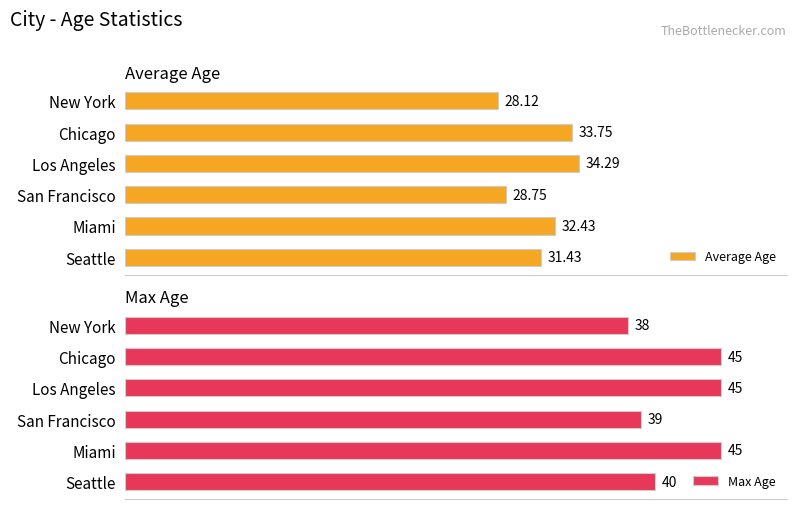

What is the value of the Max Age bar at the 3rd from the left?

45.0